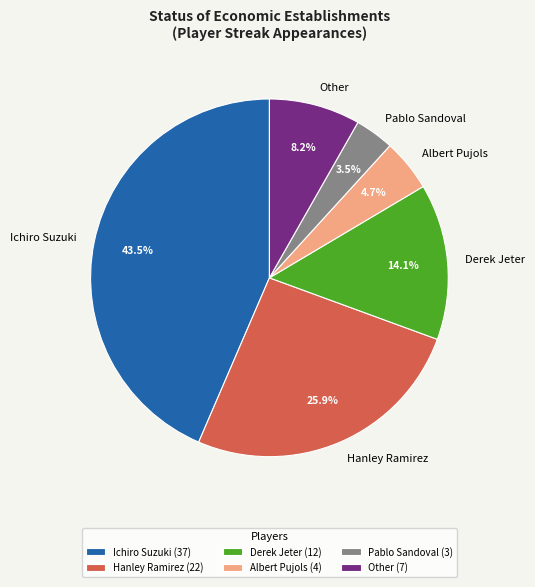

How many slices are in this pie chart?

6